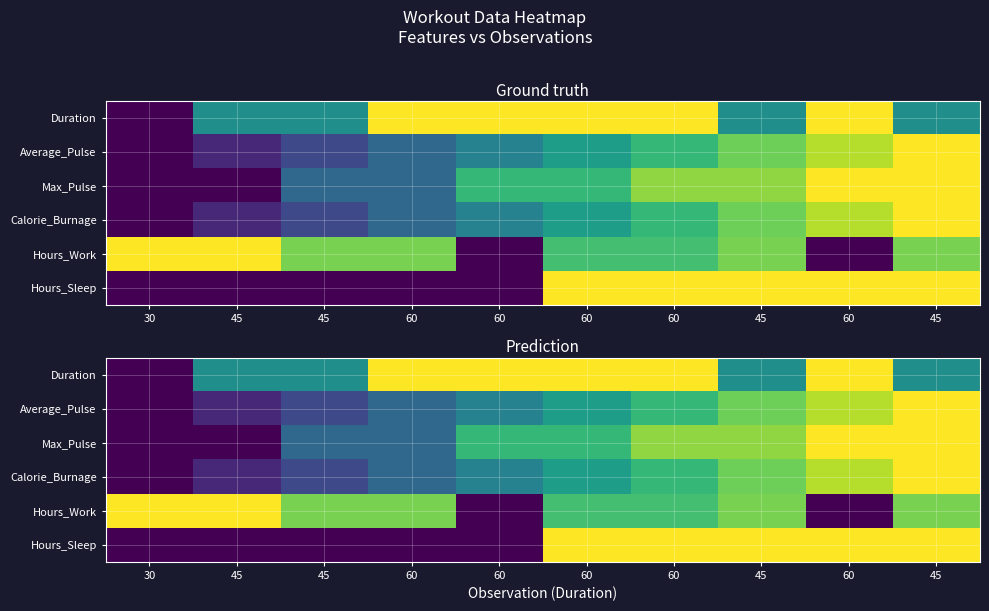

Rank the categories by Hours_Sleep value from lowest to highest.

30, 45, 45, 60, 60, 60, 60, 45, 60, 45